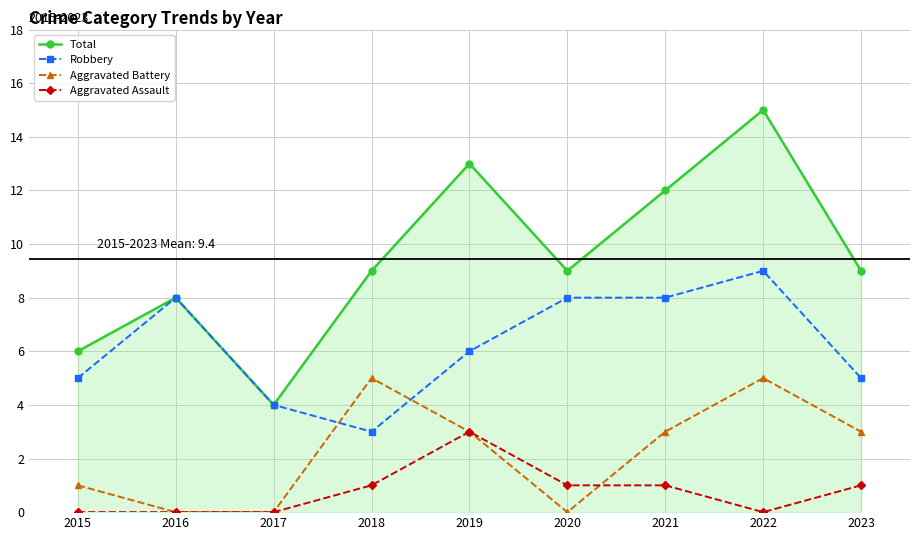

What is the maximum value shown in the chart?

15